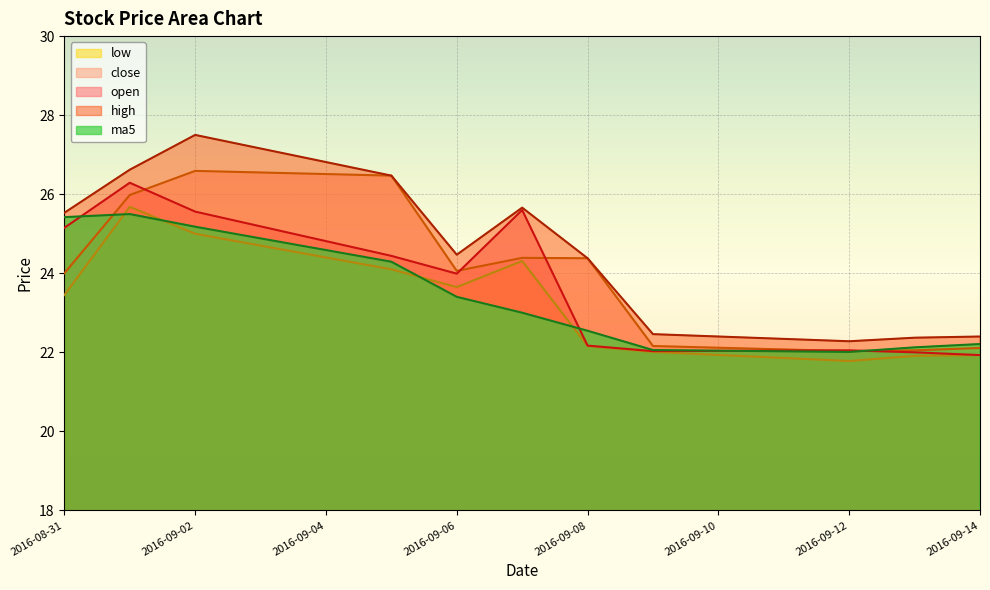

True or false: close has more than 2 interior local peaks.

False